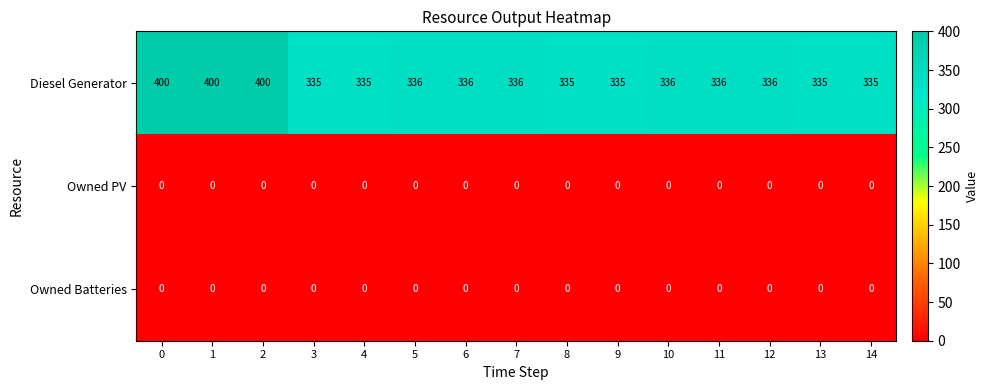

At how many categories does at least one series exceed 144?

15